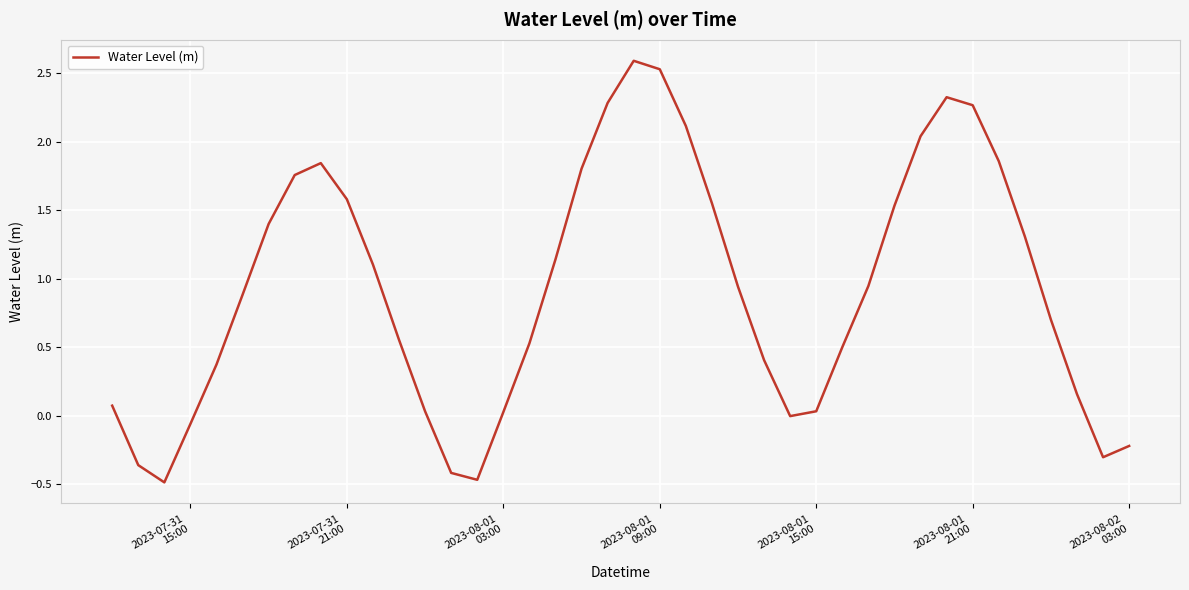

What is the difference between the maximum and minimum values?

3.1